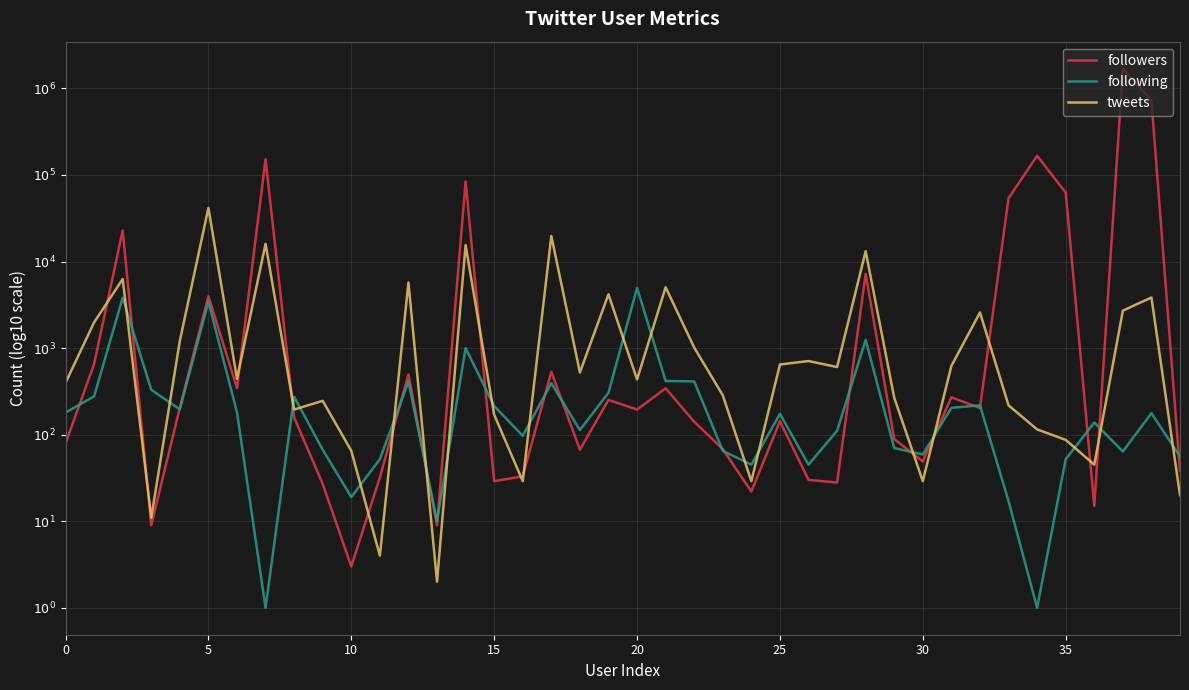

How many interior local valleys does the tweets series have?

12